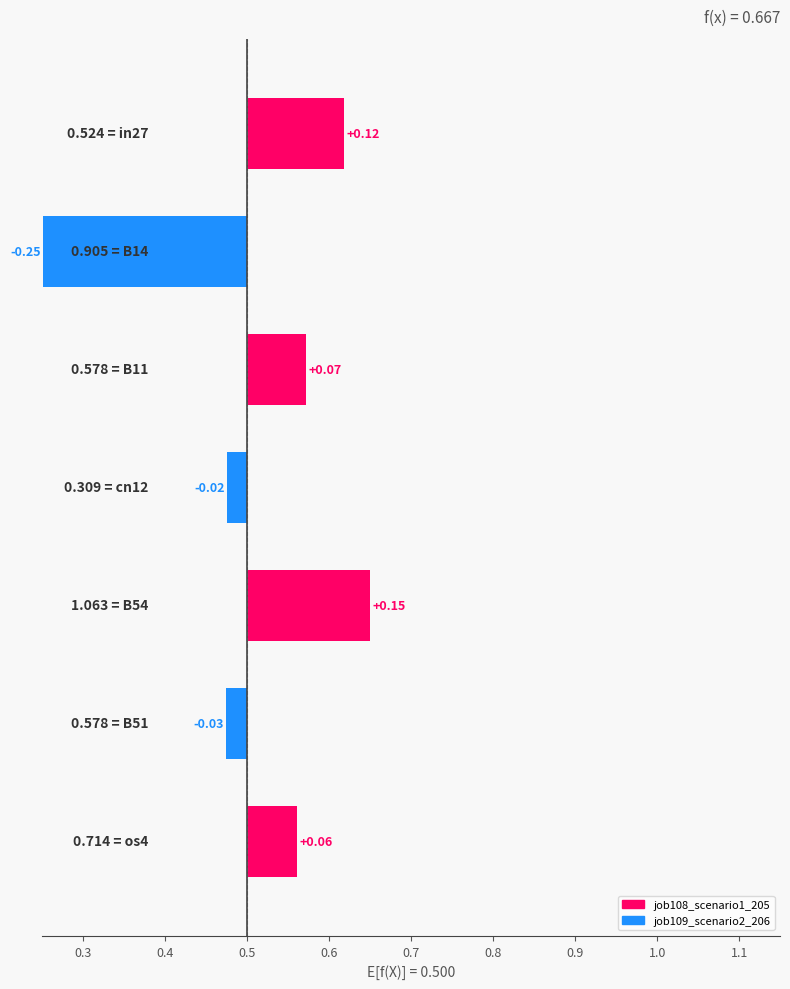

How many bars are there in total?

7